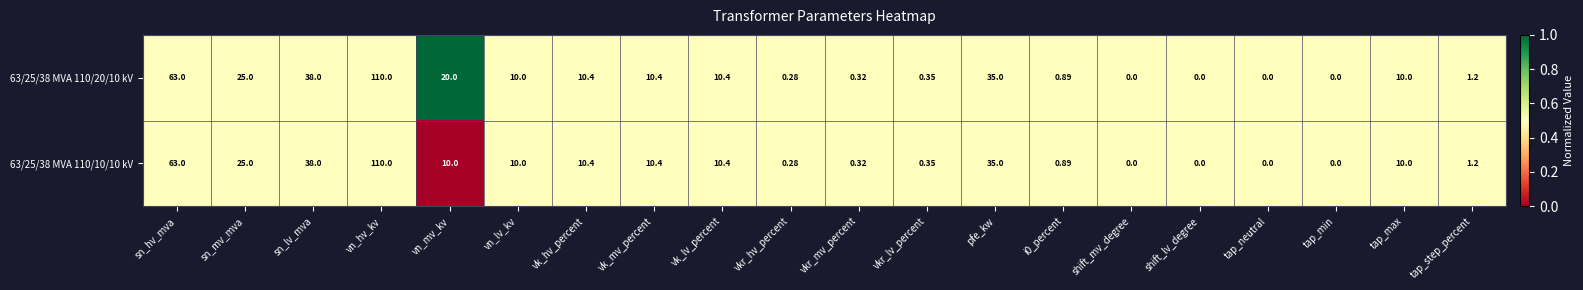

Which label corresponds to the largest value in the chart?

vn_hv_kv